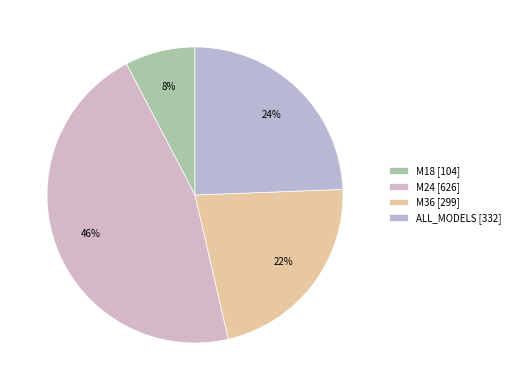

Count the number of slices in the pie.

4